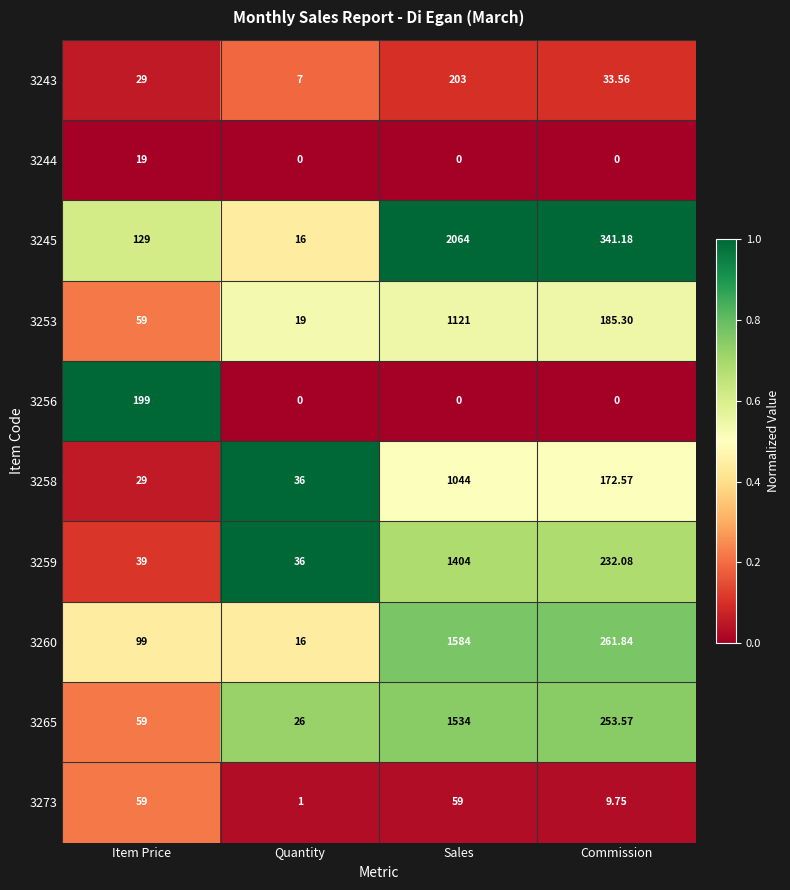

Where does the 3258 series first go above 172?

Sales